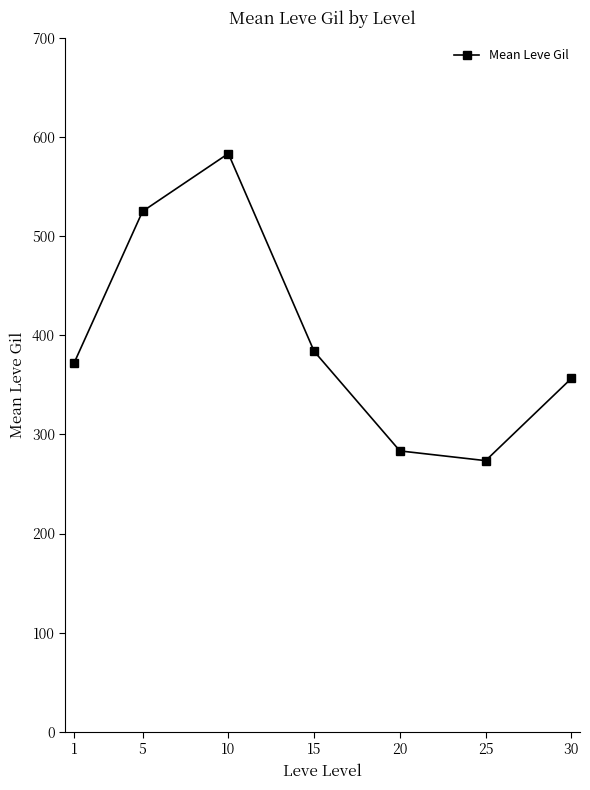

Is it true that the value at 30 is 356.5?

True